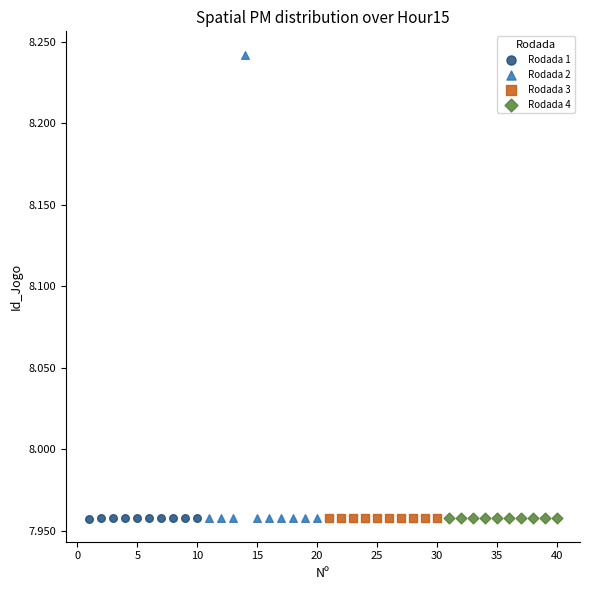

What are all the series names shown in the legend?

Rodada 1, Rodada 2, Rodada 3, Rodada 4